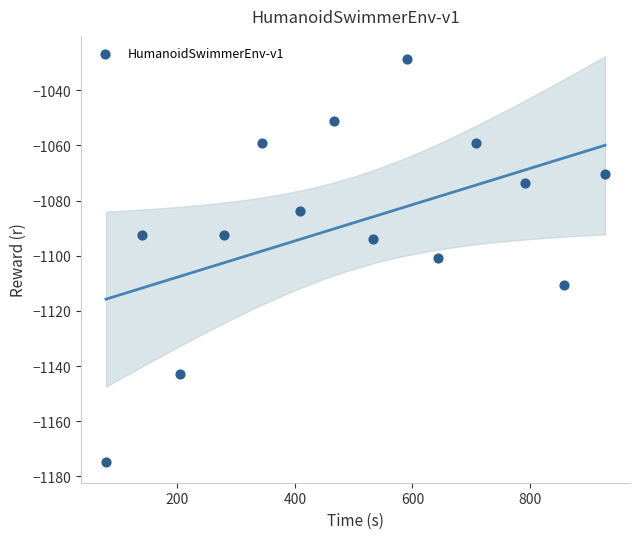

What is the range of Y values (max minus min)?

146.2